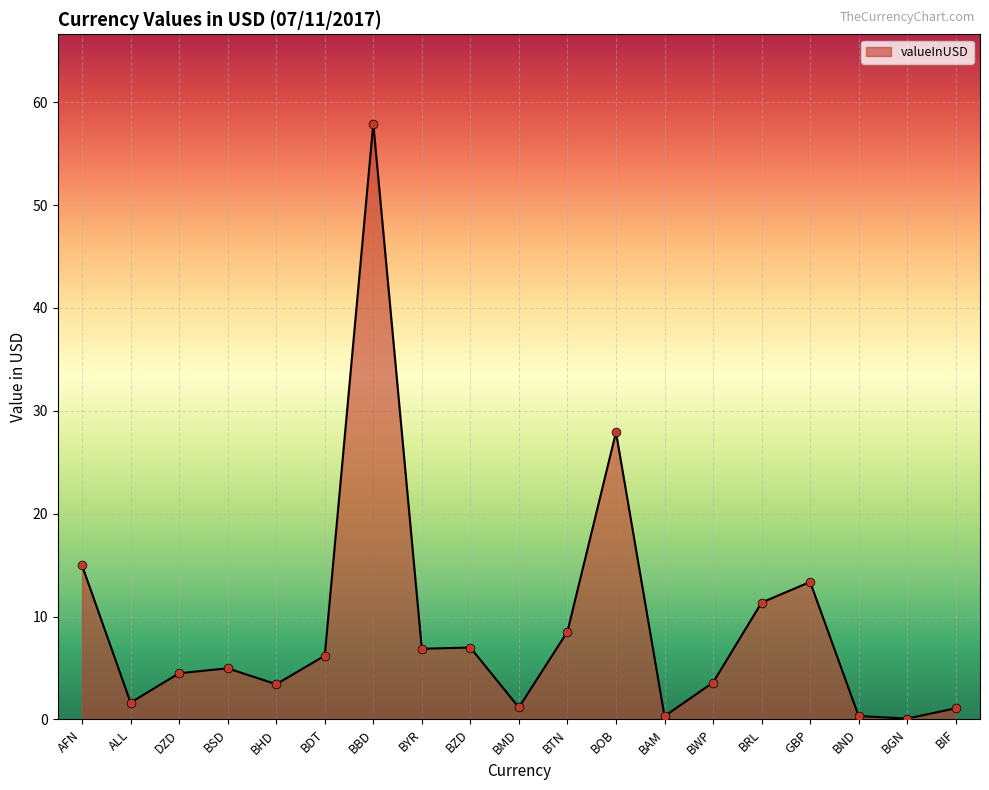

What is the ratio of the value at BDT to the value at BZD?

0.9